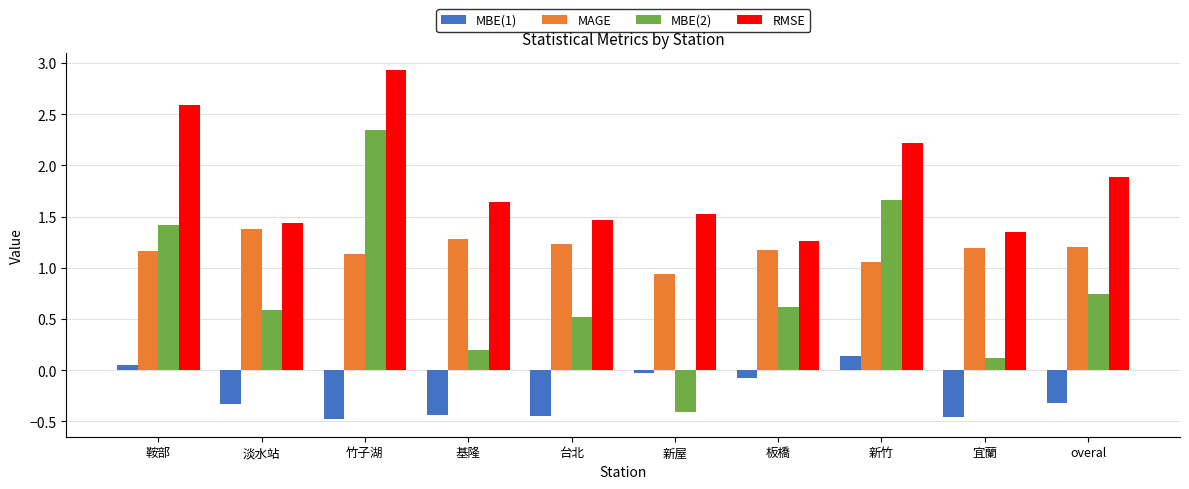

Is it true that RMSE equals 4.3 at 鞍部?

False